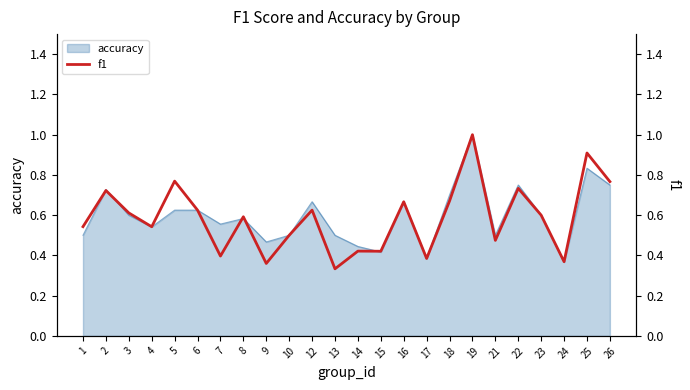

Reading left to right, extract all data points from this chart.

0.5	0.7	0.6	0.5	0.8	0.6	0.4	0.6	0.4	0.5	0.6	0.3	0.4	0.4	0.7	0.4	0.7	1.0	0.5	0.7	0.6	0.4	0.9	0.8